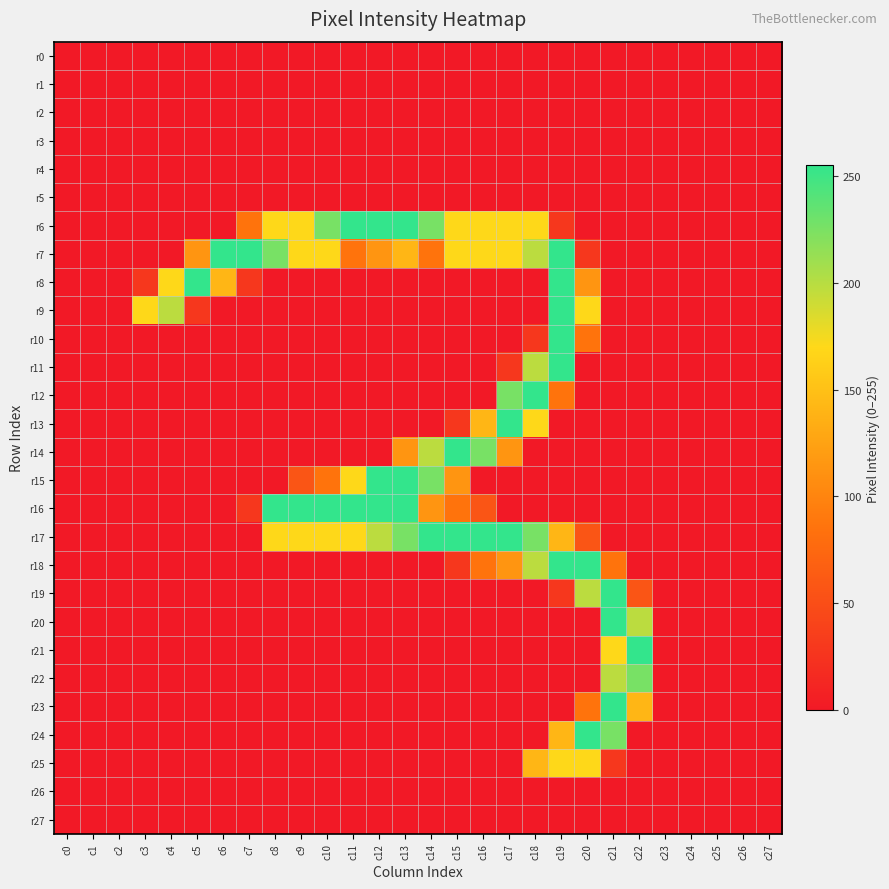

At which category is the sum across all series the highest?

c19